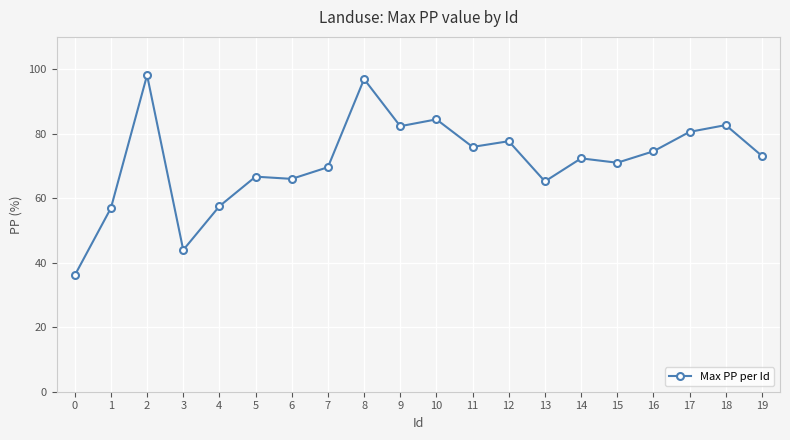

Does the chart display data point markers on the line(s)?

Yes